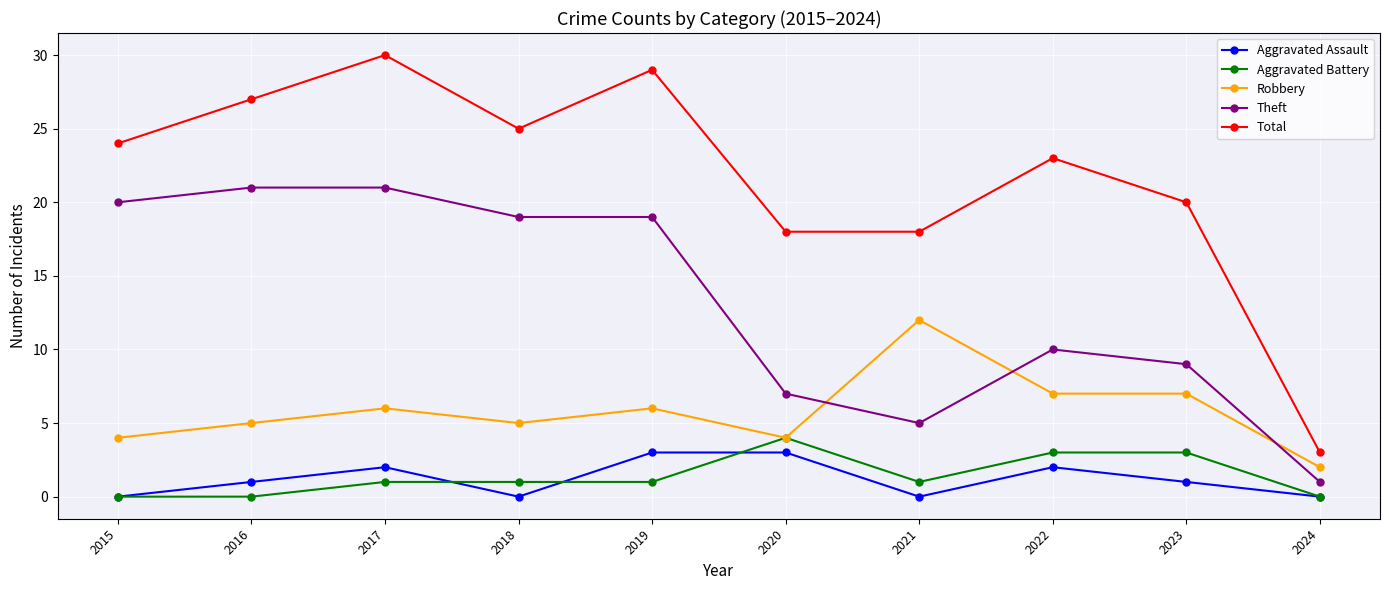

What is the average value of the Aggravated Assault series?

1